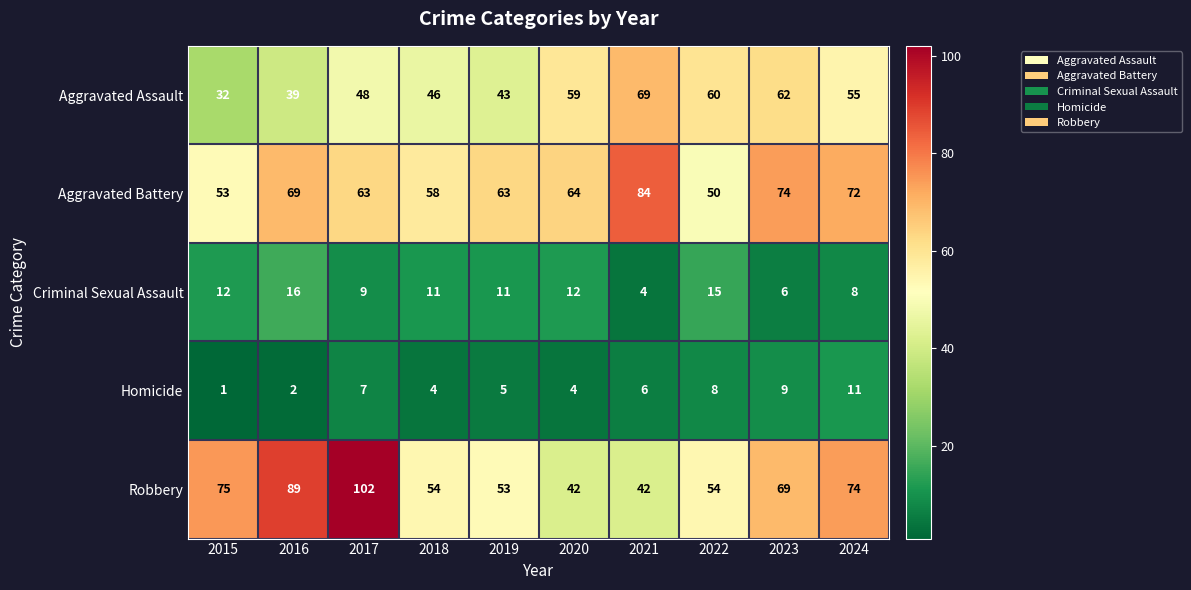

At which category is the sum across all series the highest?

2017